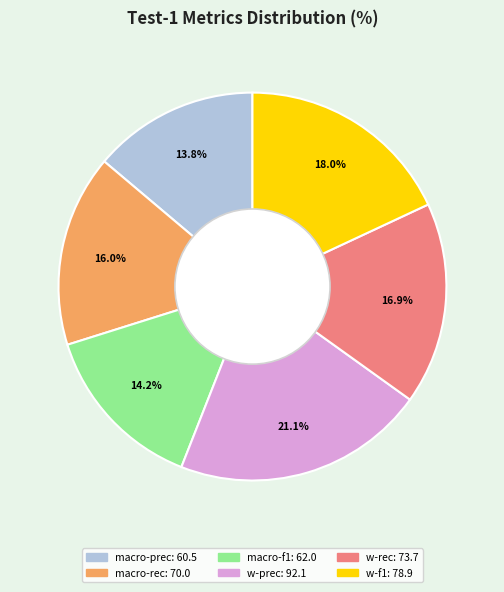

To the nearest percent, what is the average slice percentage?

17%